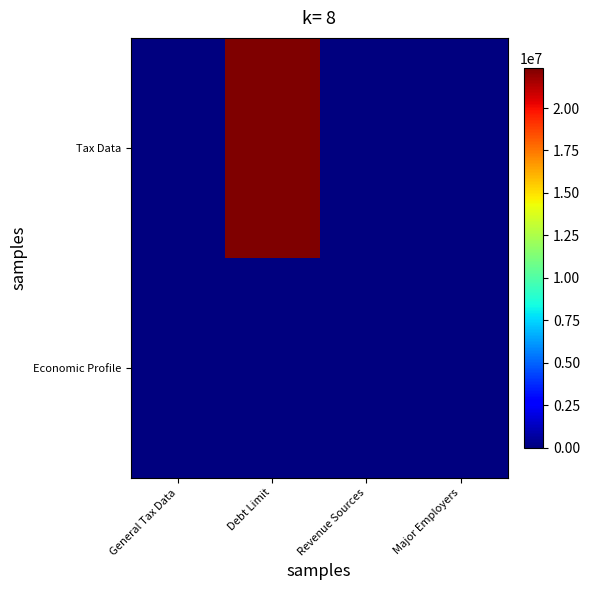

Which series has the widest spread of values?

Tax Data